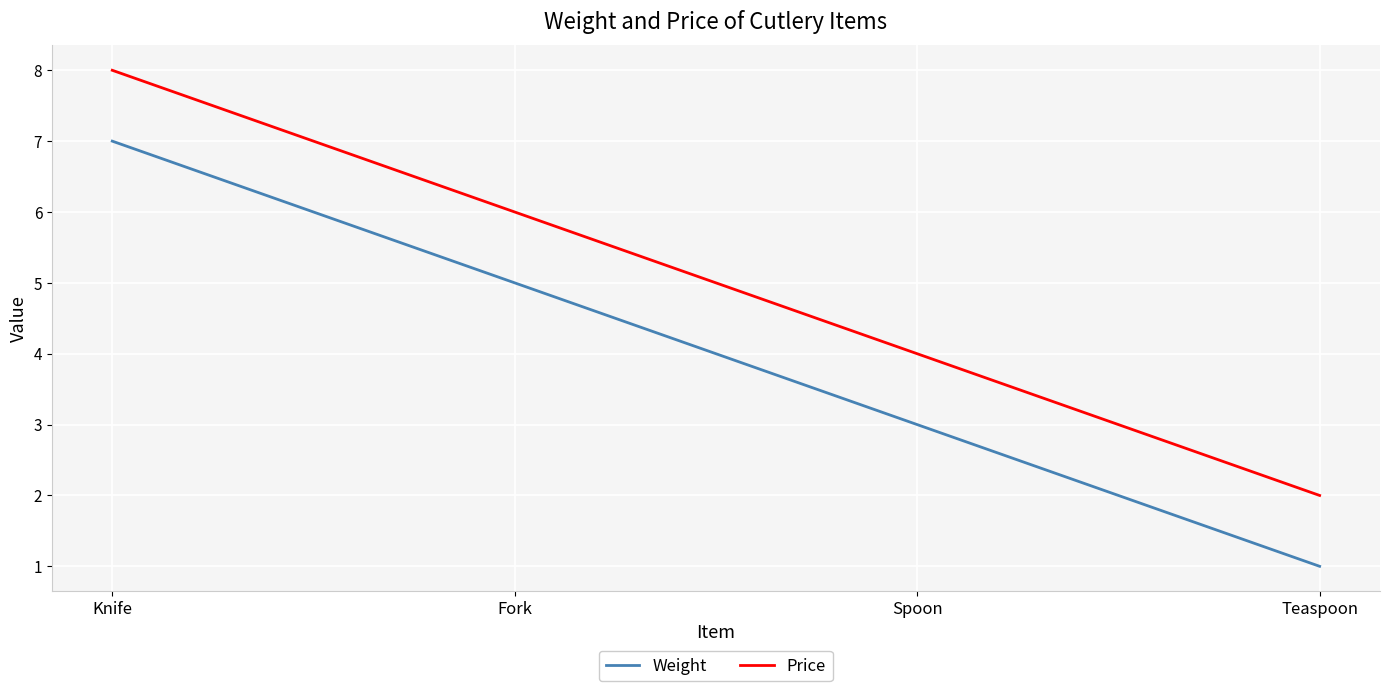

What is the maximum value shown in the chart?

8